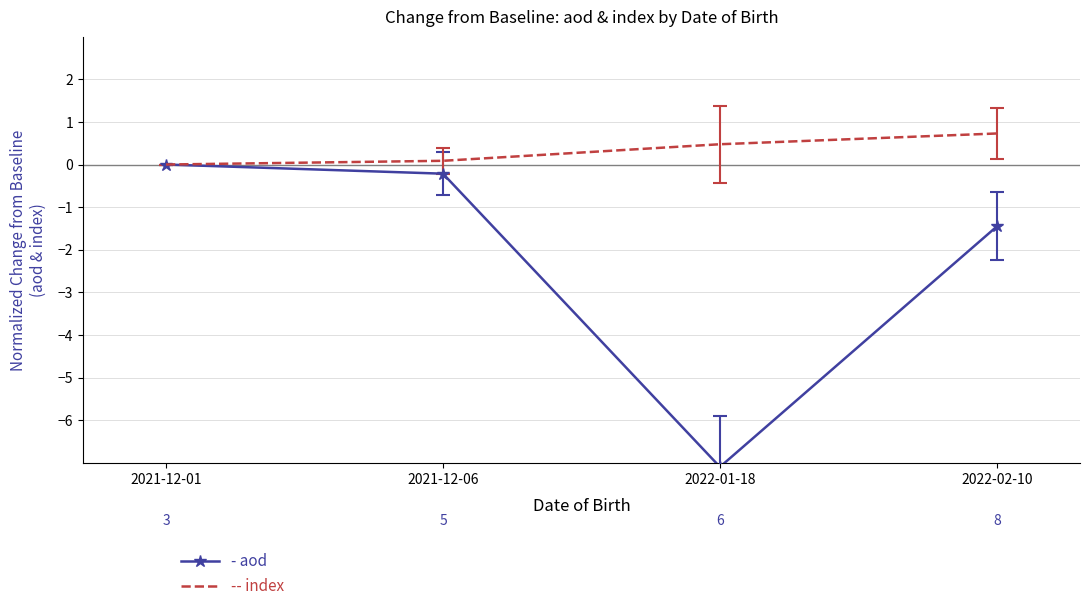

What position from the right is 2021-12-01?

4